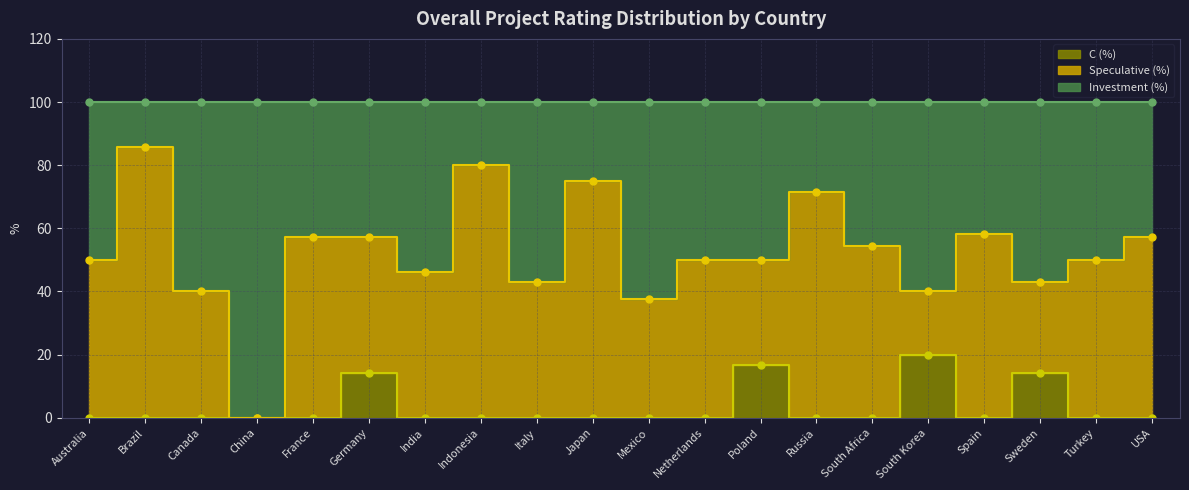

True or false: Investment (%) has a value of 50.0 at Poland.

True